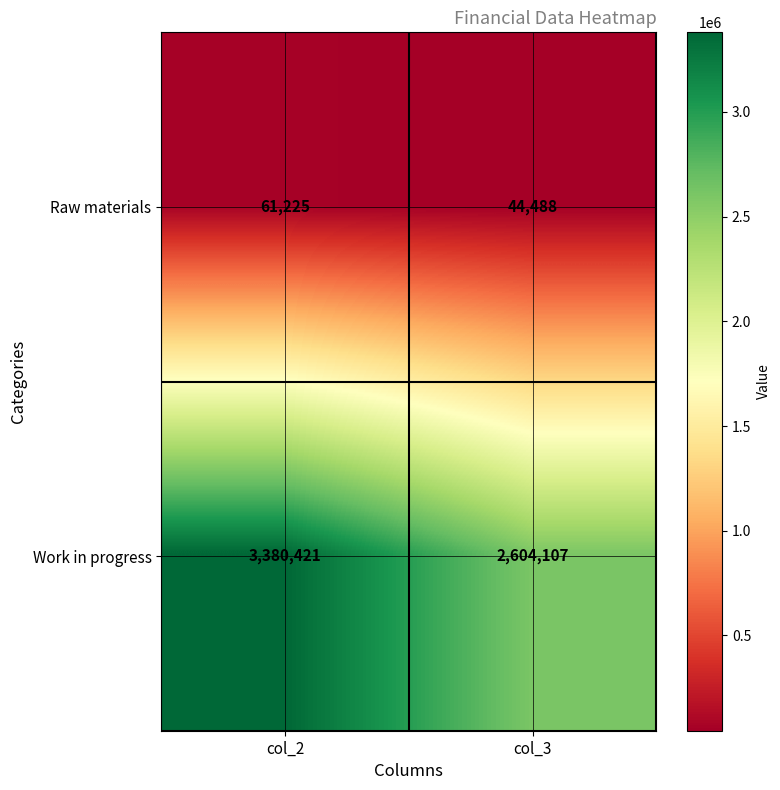

At which label is Raw materials closest to 52856?

col_3